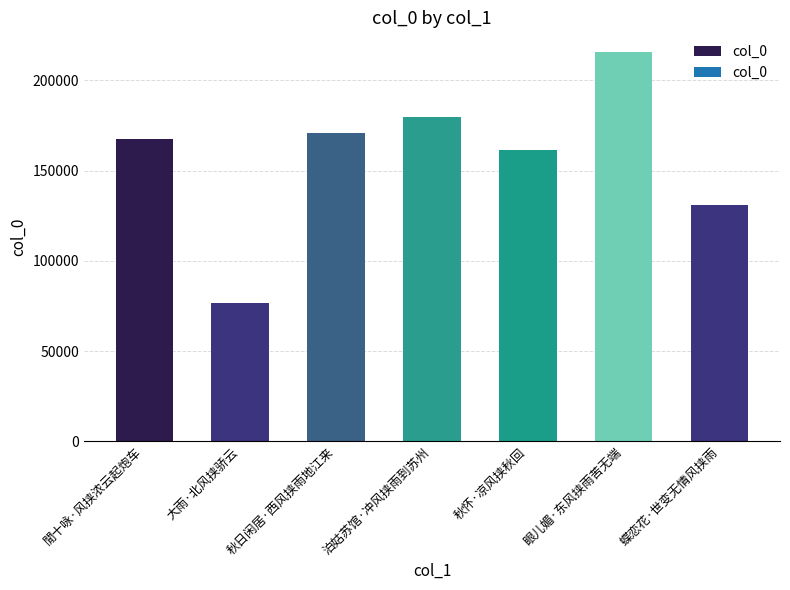

Does the chart contain any negative values?

No